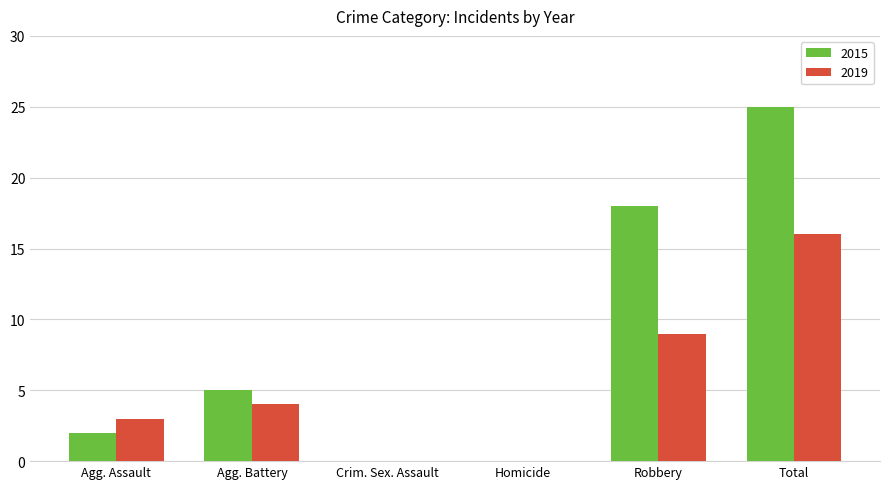

The value of 2015 at Total is 9. True or false?

False